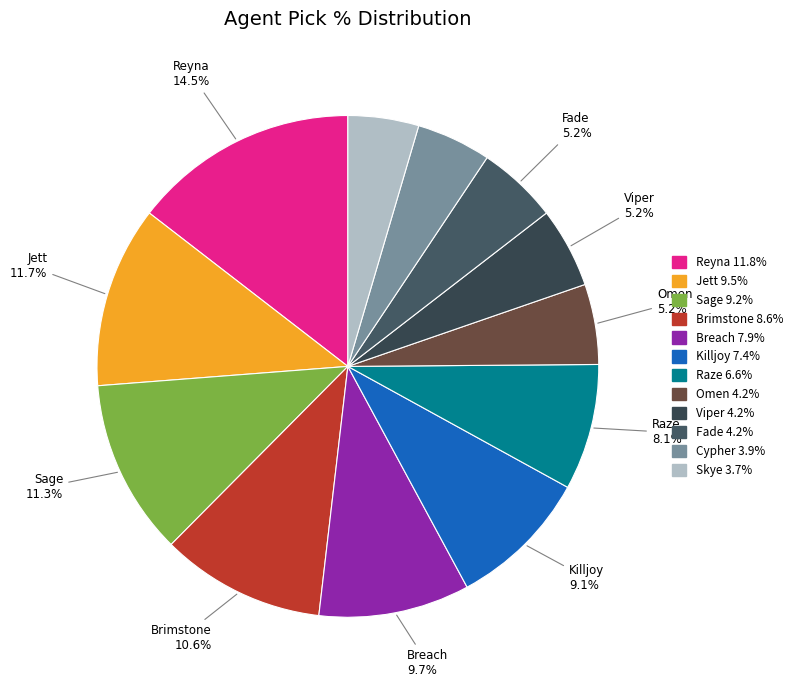

How many slices are in this pie chart?

12